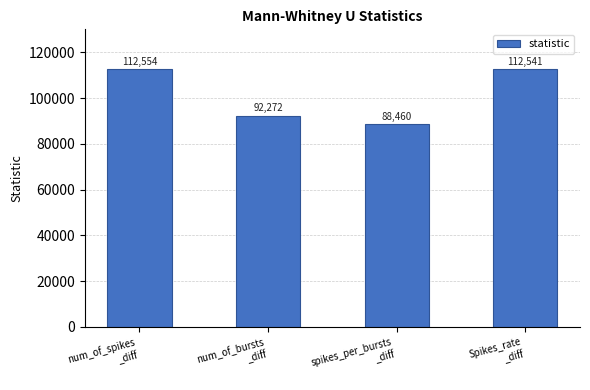

What is the value of the 1st bar from the left?

112553.5